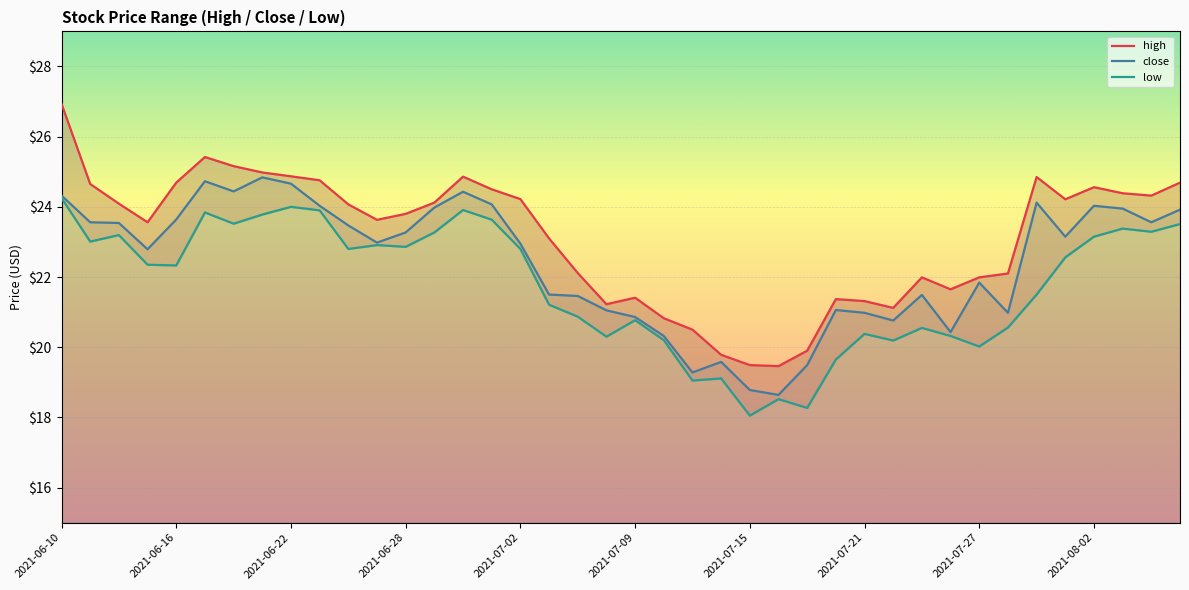

What is the maximum value shown in the chart?

26.9